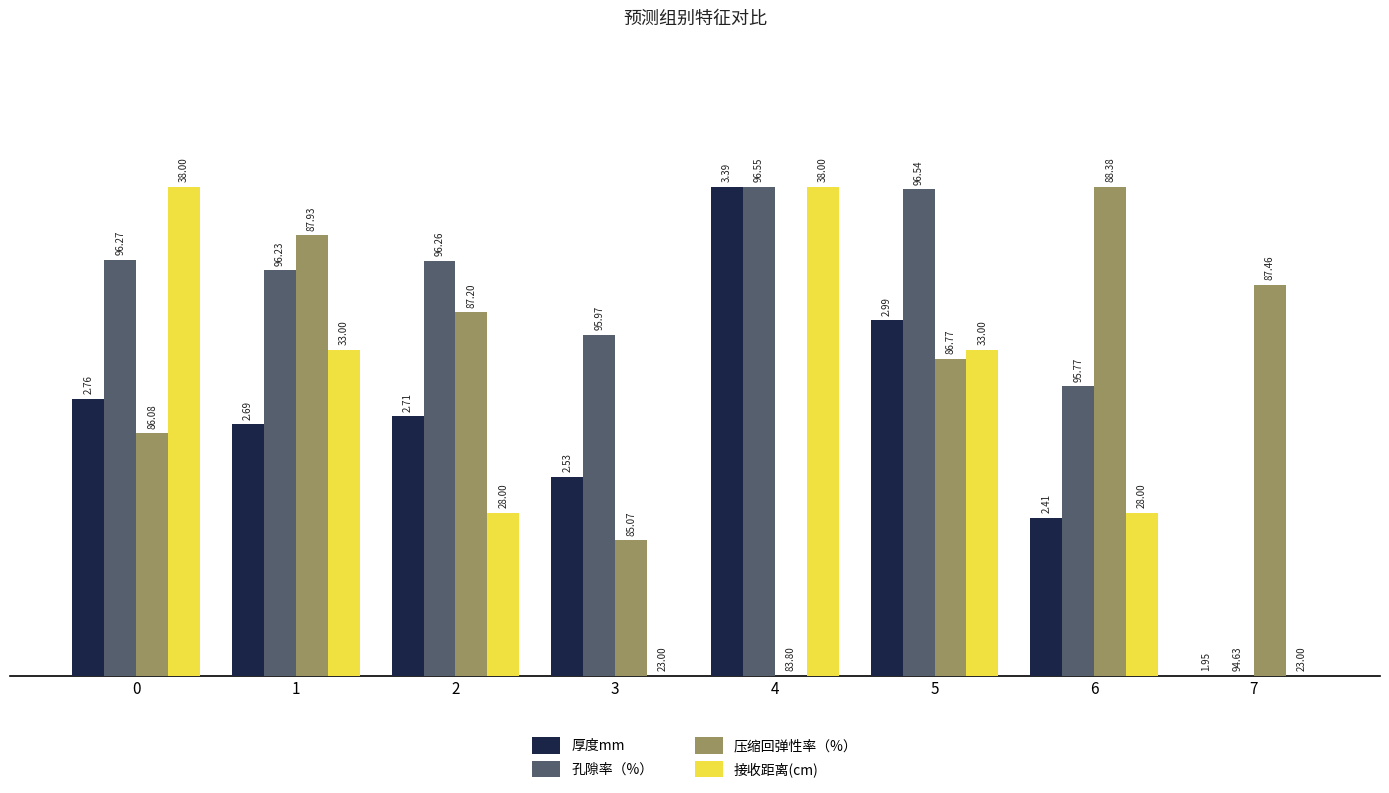

What are all the series names shown in the legend?

厚度mm, 孔隙率（%）, 压缩回弹性率（%）, 接收距离(cm)